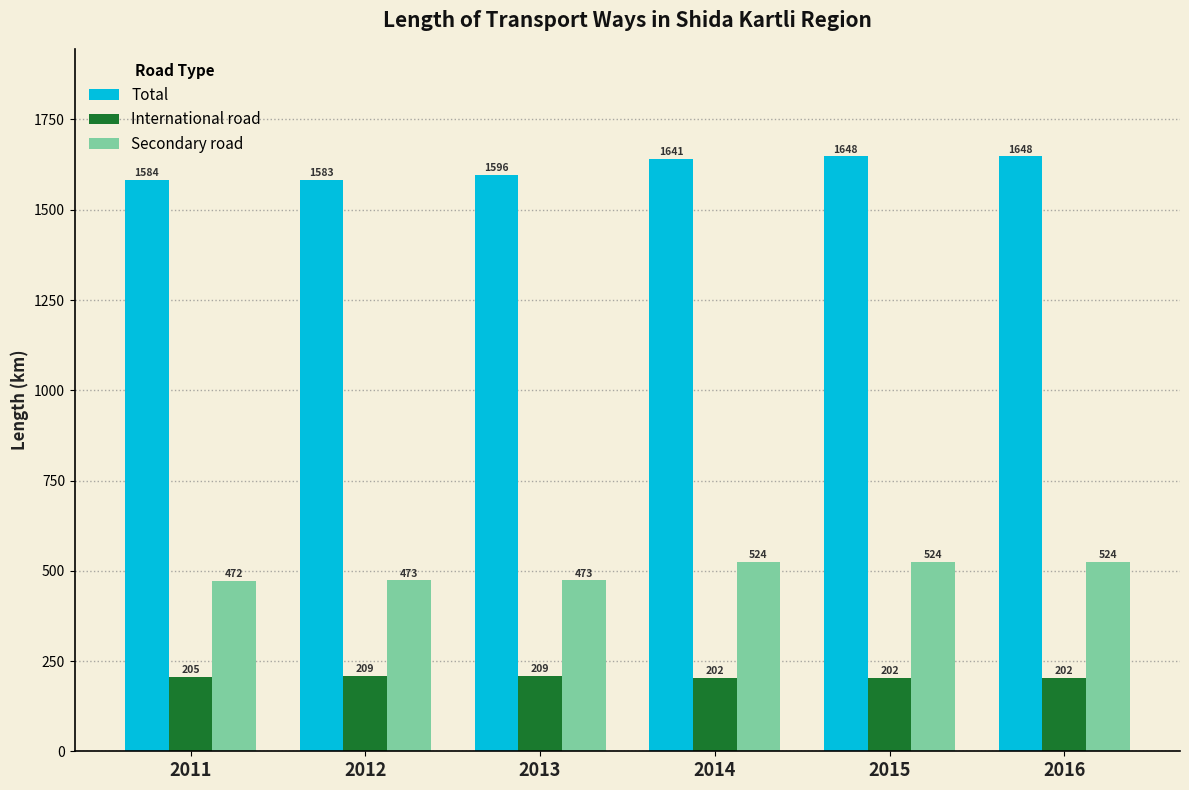

Which series has the largest range (max minus min)?

Total